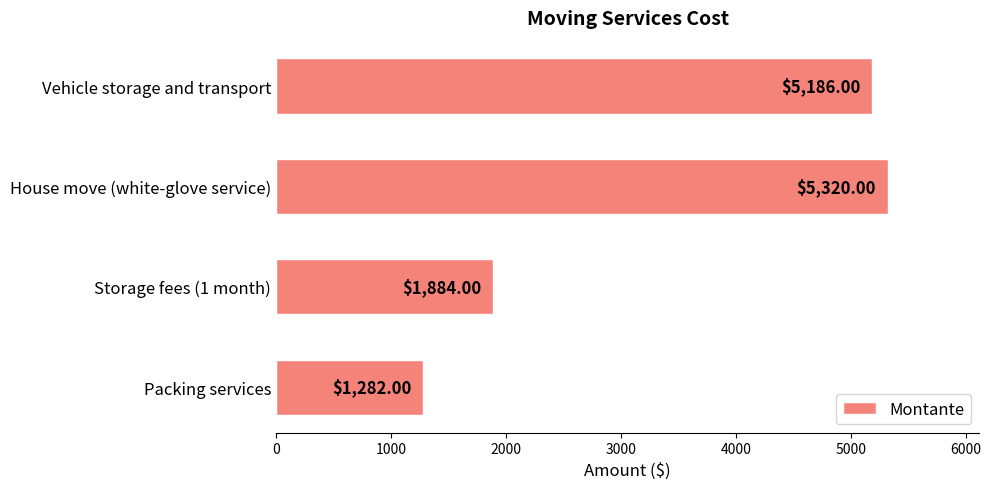

List the labels in order of value, smallest first.

Packing services, Storage fees (1 month), Vehicle storage and transport, House move (white-glove service)